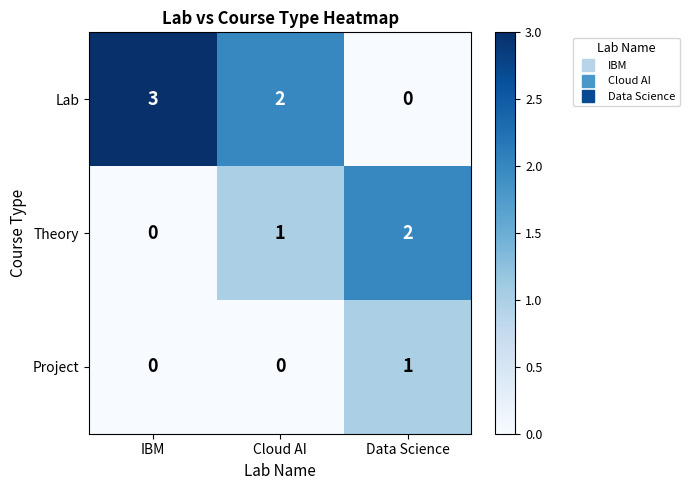

Which series has the widest spread of values?

Lab